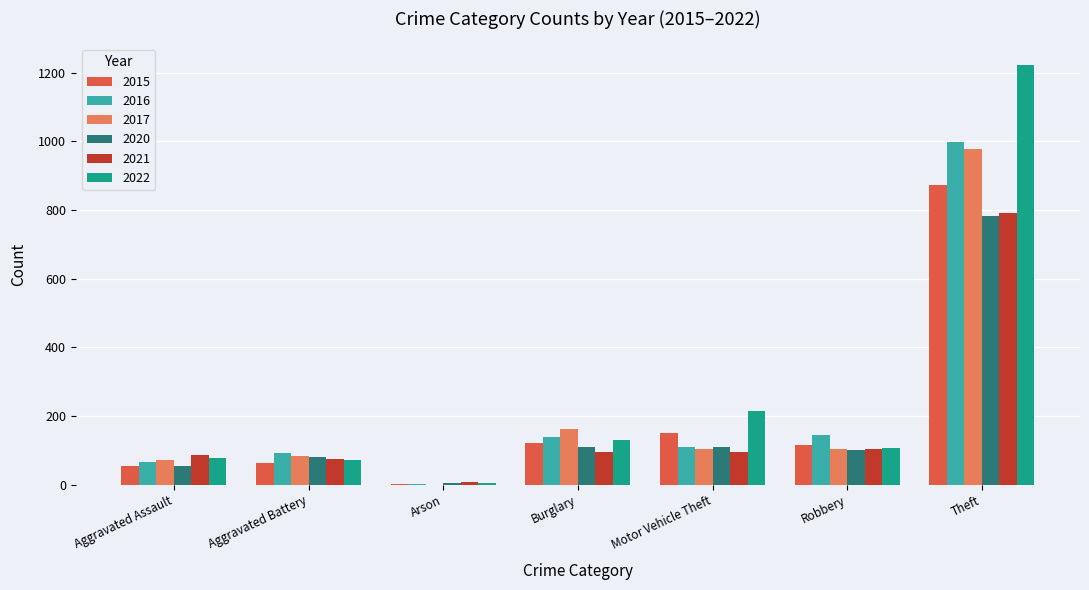

Are the bars horizontal?

No